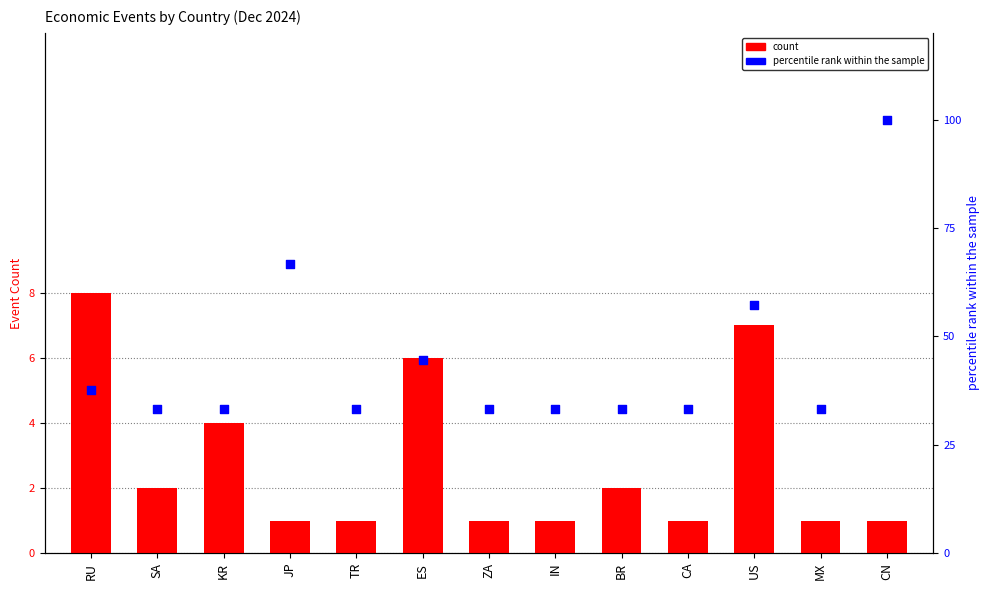

Which series contains the lowest Y value?

count